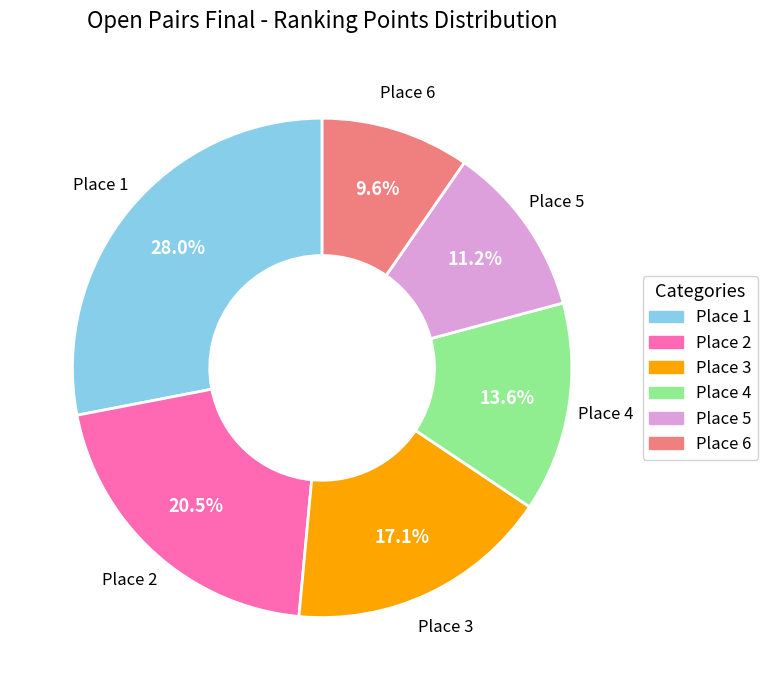

What portion of the pie excludes Place 5?

88.8%